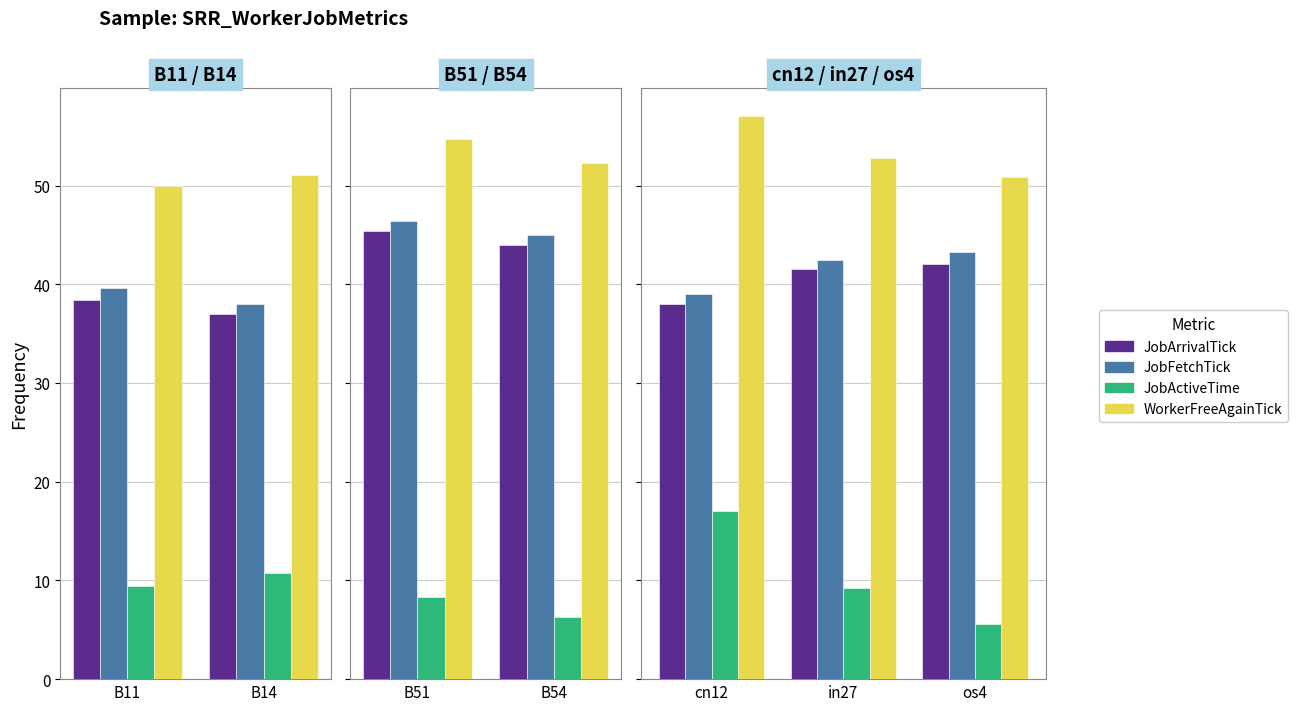

Is the value of JobActiveTime at os4 greater than the value of JobArrivalTick at in27?

No